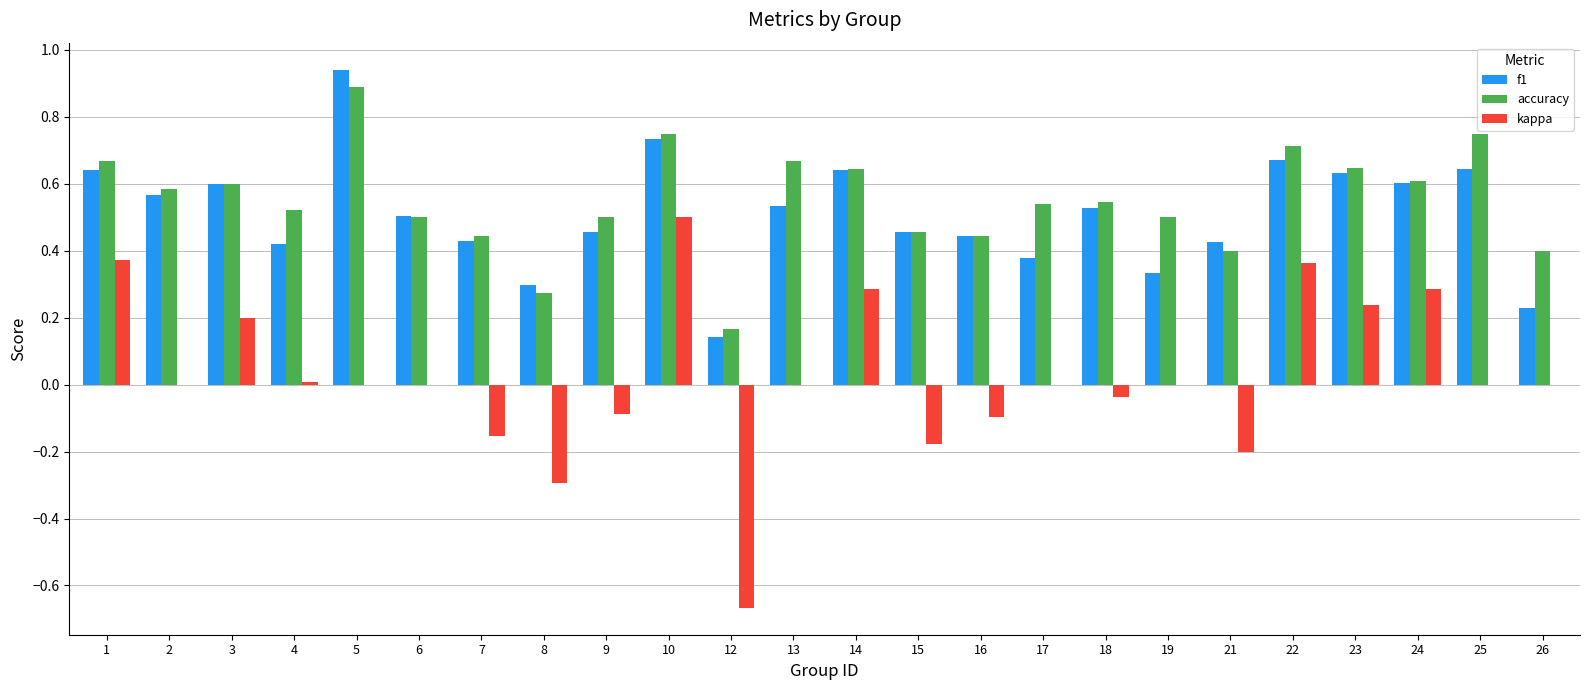

What is the sum of all accuracy values?

13.2